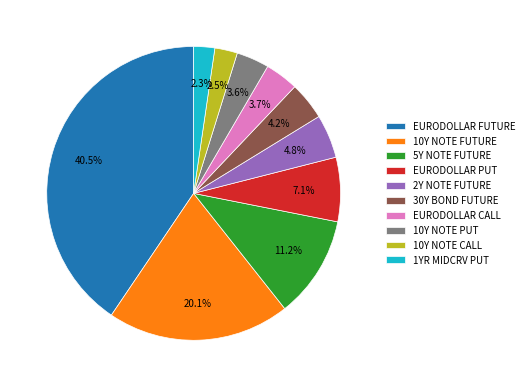

True or false: 10Y NOTE FUTURE accounts for 8% of the total.

False